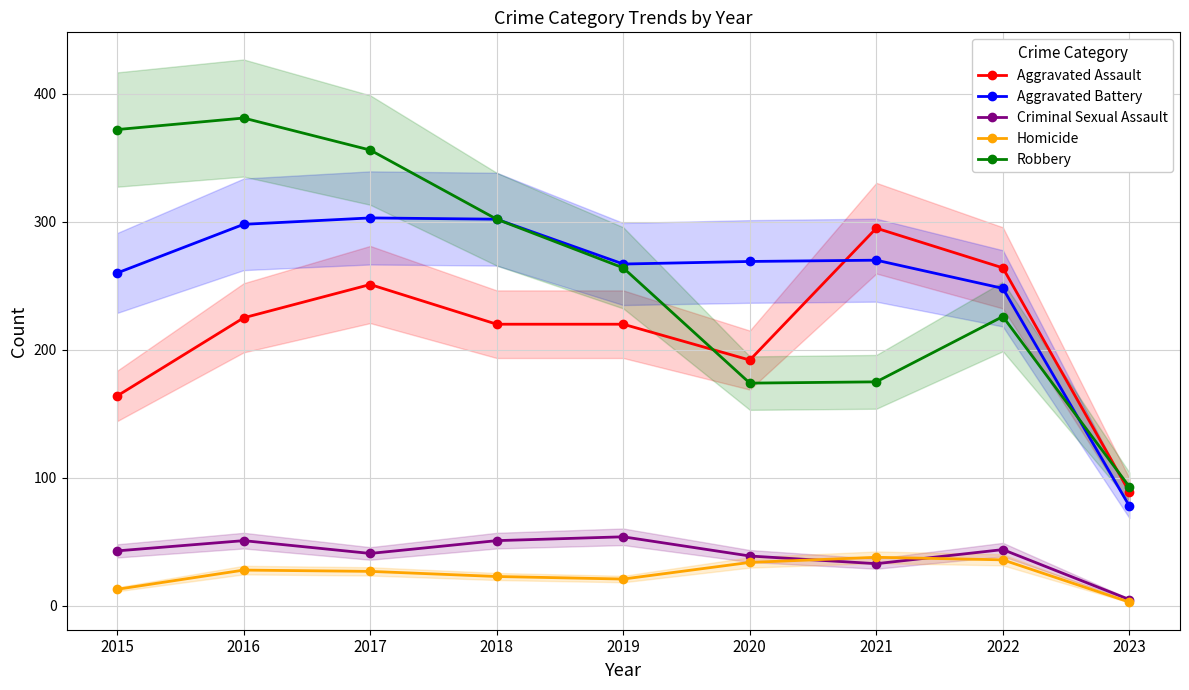

At which category does Aggravated Assault reach its first local valley?

2020